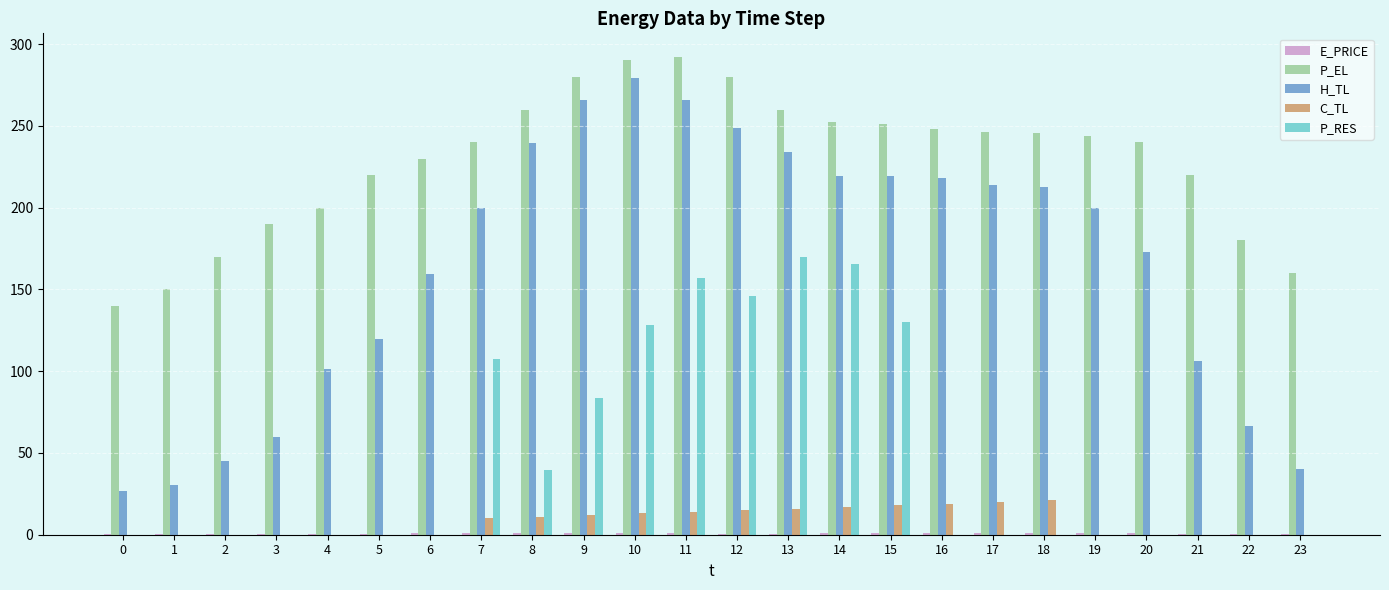

Is the value of C_TL at 5 greater than the value of P_RES at 12?

No